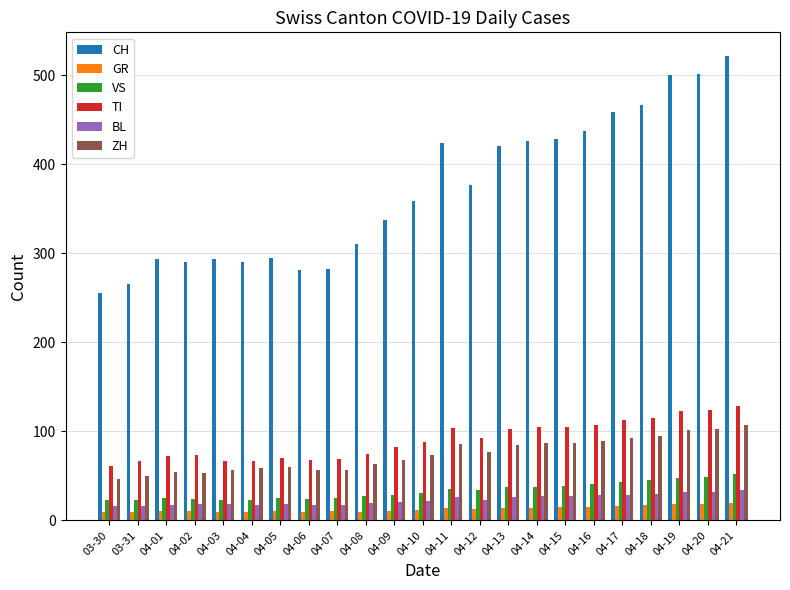

What is the difference between the highest and lowest values at 04-07?

271